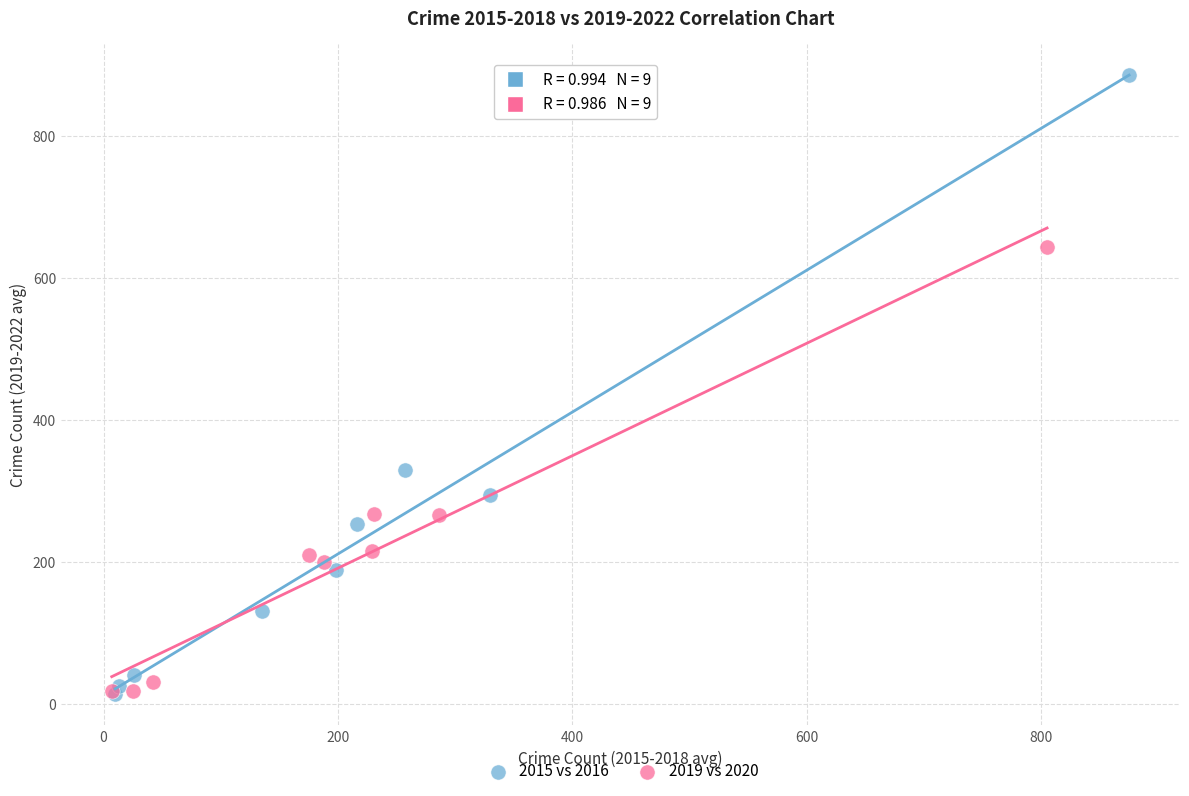

Which series has the widest spread of Y values?

2015 vs 2016